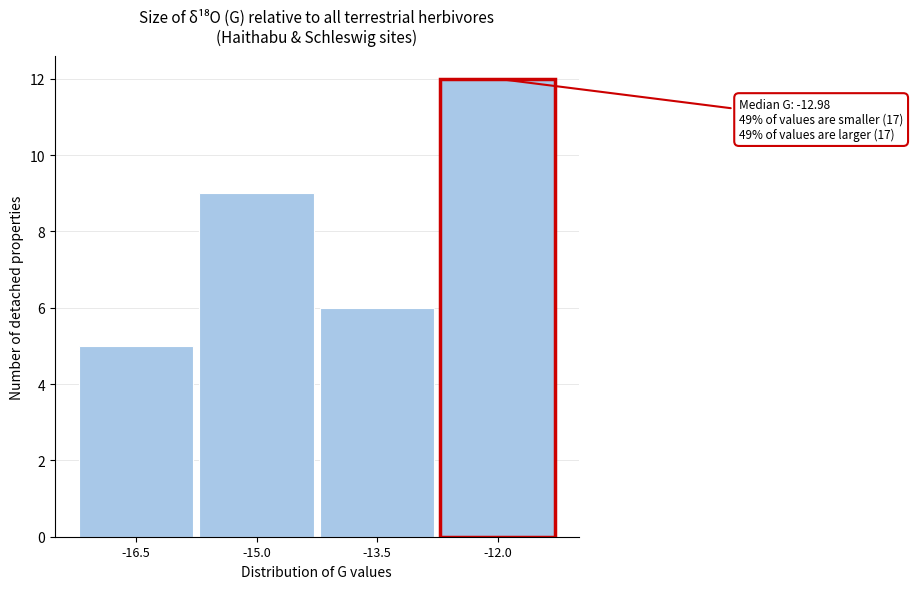

Reading left to right, extract all data points from this chart.

-16.5=5	-15.0=9	-13.5=6	-12.0=12